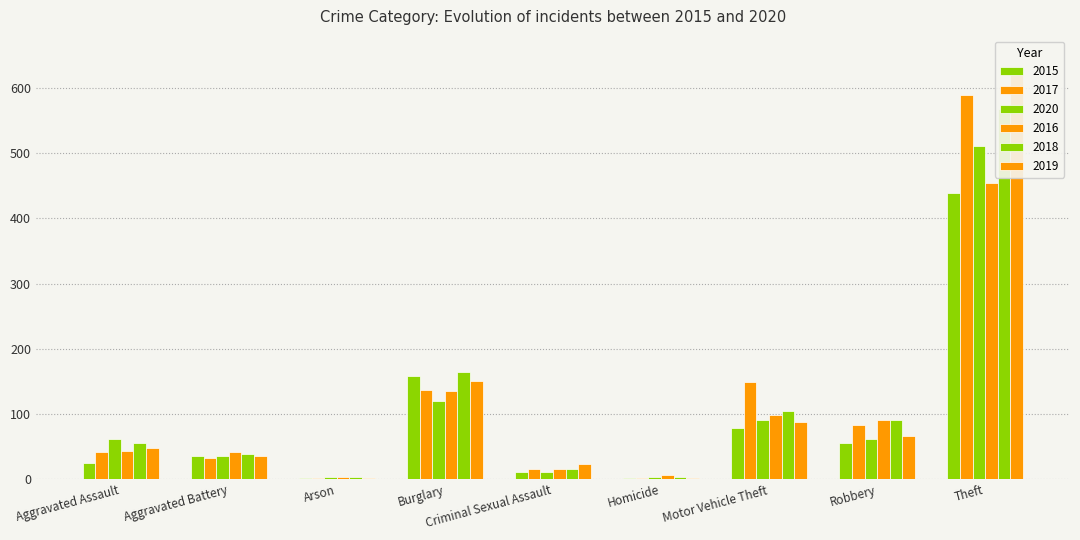

True or false: 2019 has a value of 87 at Motor Vehicle Theft.

True